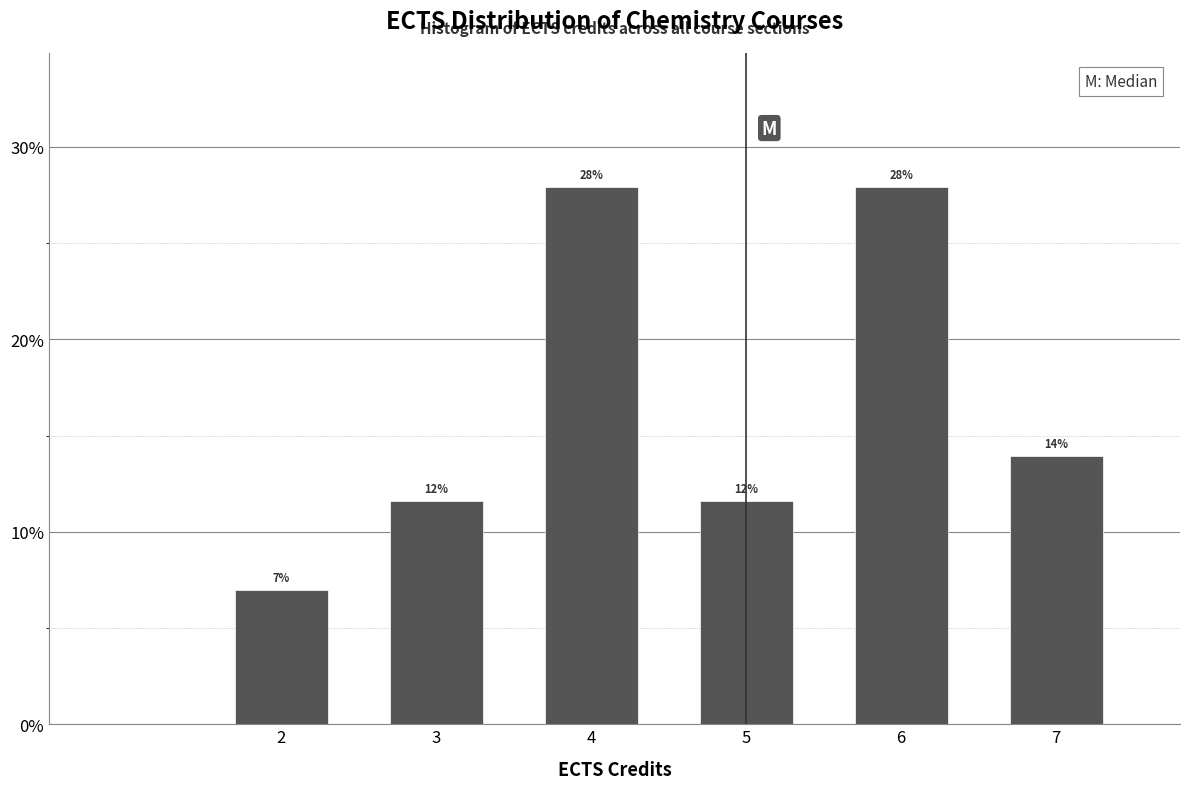

What is the smallest value displayed?

7.0